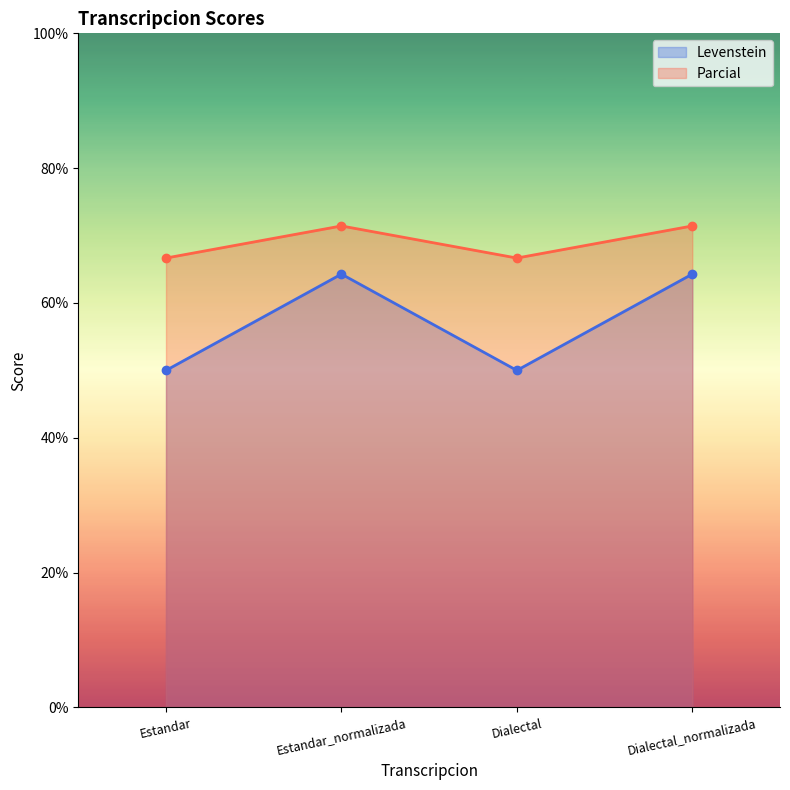

At Dialectal, list the series in order from largest to smallest.

Parcial, Levenstein